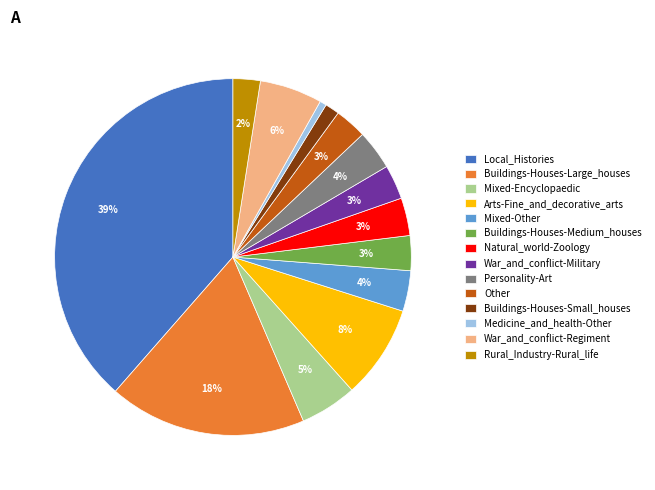

What is the ratio of the value at Mixed-Encyclopaedic to the value at War_and_conflict-Military?

1.7